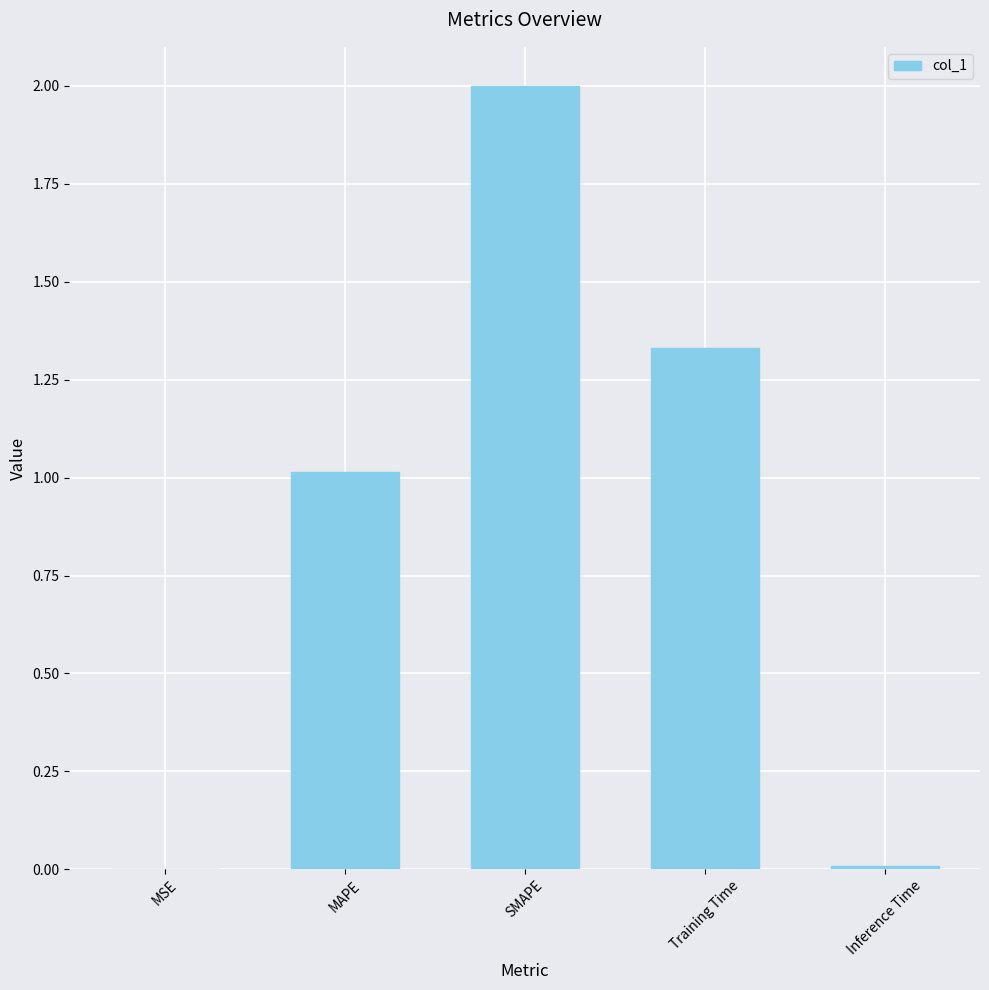

True or false: the data shows 1.0 at MAPE.

True